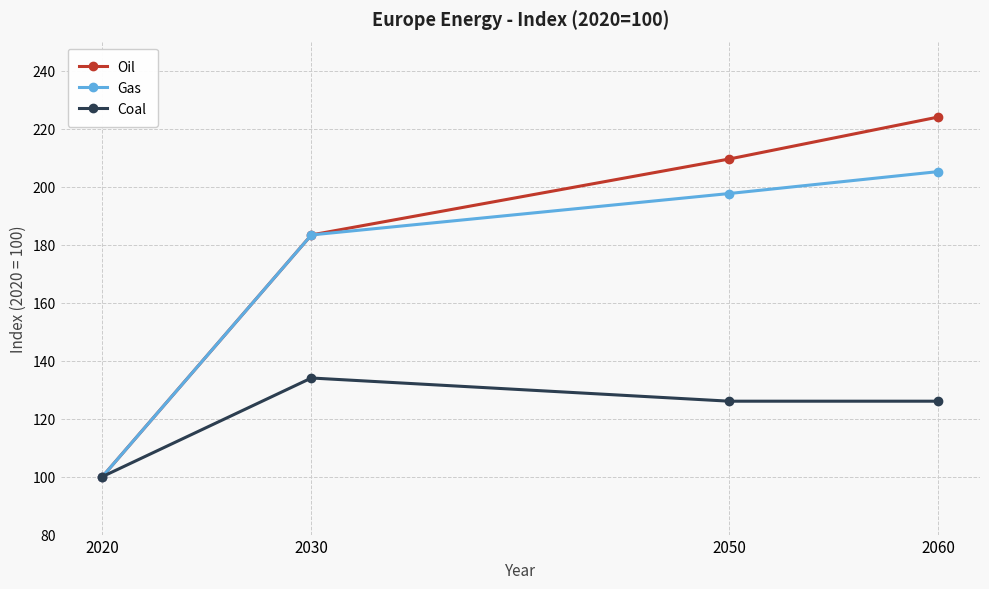

Reading left to right, transcribe all the data shown in this chart.

Oil: 100.0	183.3	209.5	224.0
Gas: 100.0	183.3	197.6	205.2
Coal: 100.0	134.0	126.0	126.0